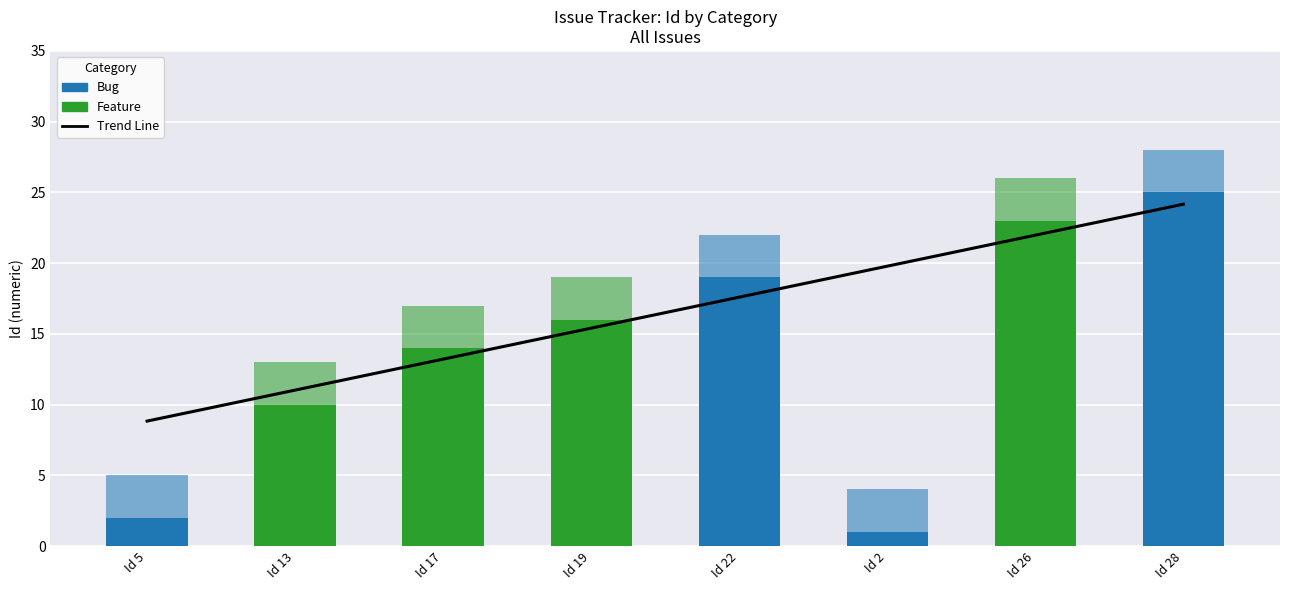

At which category does the chart reach its minimum across all series?

Id 5